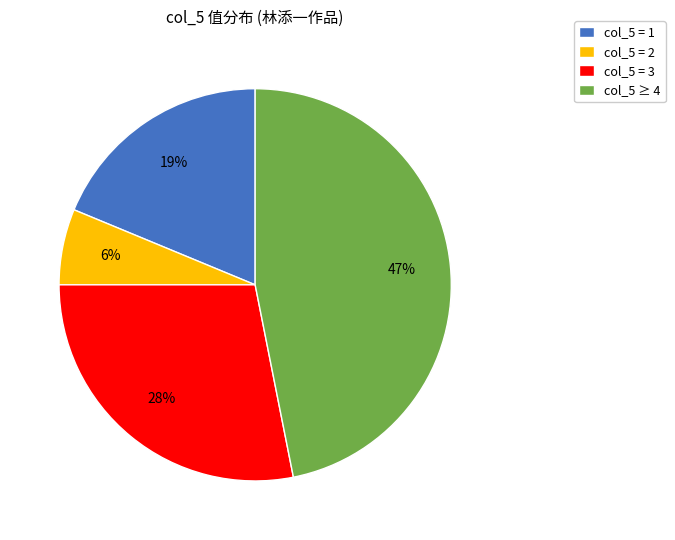

Combined, do col_5 = 1 and col_5 = 2 account for over 50%?

No